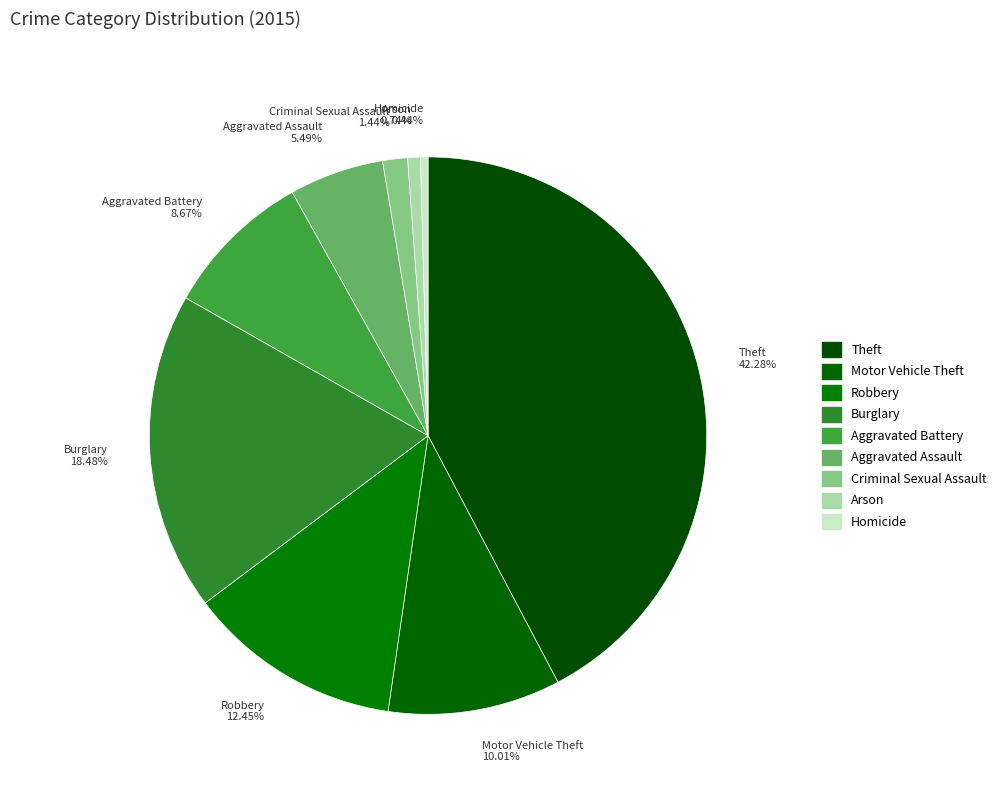

Rank the categories by value from highest to lowest.

Theft, Burglary, Robbery, Motor Vehicle Theft, Aggravated Battery, Aggravated Assault, Criminal Sexual Assault, Arson, Homicide